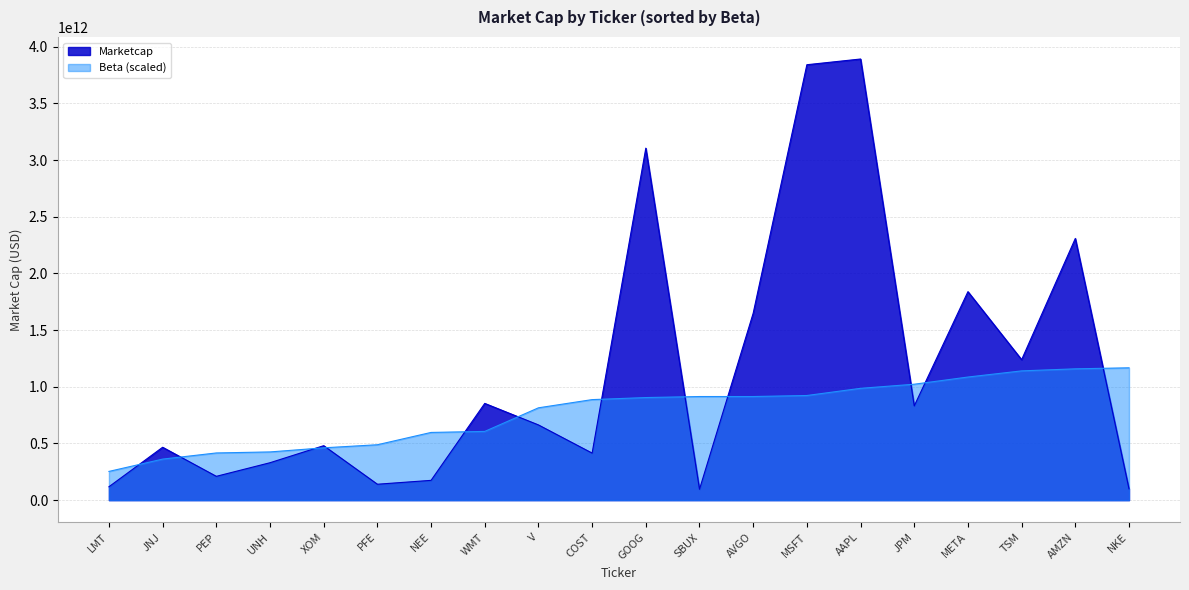

Which category has the highest value across all series?

AAPL